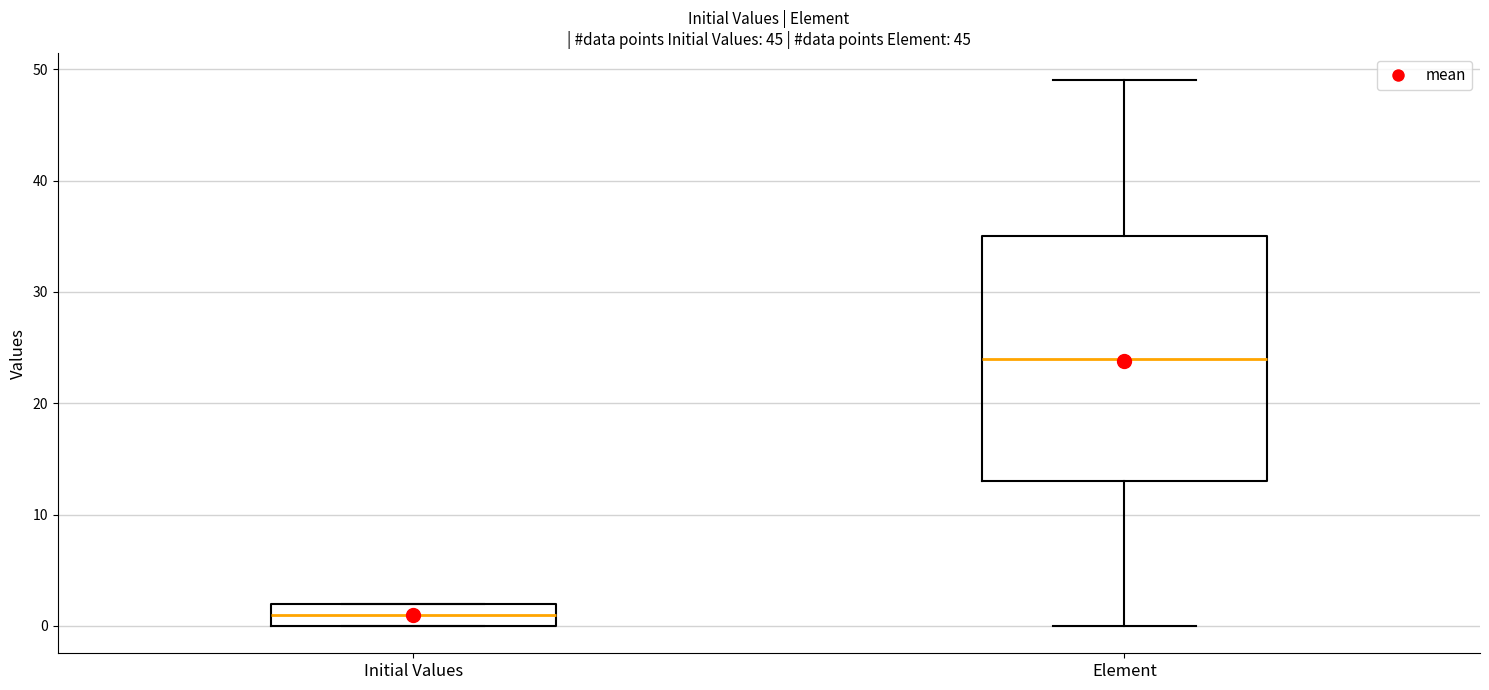

Reading left to right, read every box against the y-axis: the position of its median line, the range the box covers, and the ends of its whiskers. The values are not printed on the chart, so give them approximately, as read against the axis.

Initial Values: median 1, box 0 to 2, whiskers 0 to 2
Element: median 24, box 13 to 35, whiskers 0 to 49